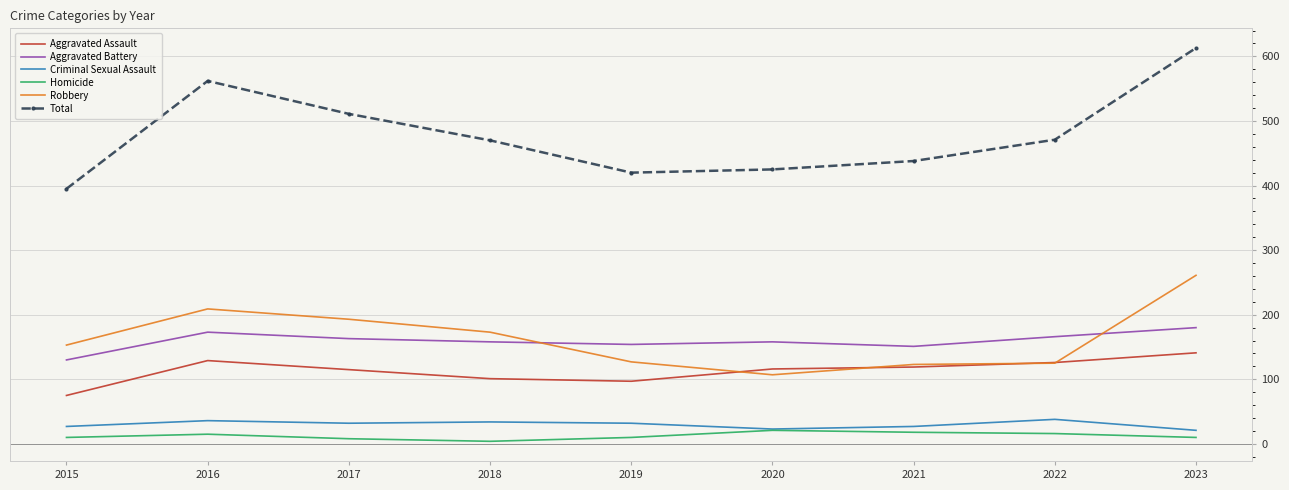

What is the approximate value of Criminal Sexual Assault at 2016?

36